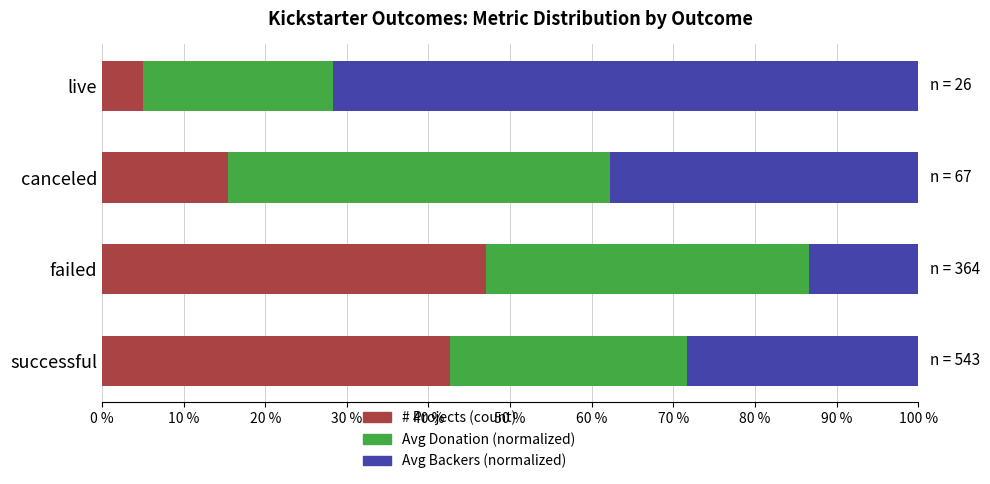

What is the total value across all series at failed?

100.0